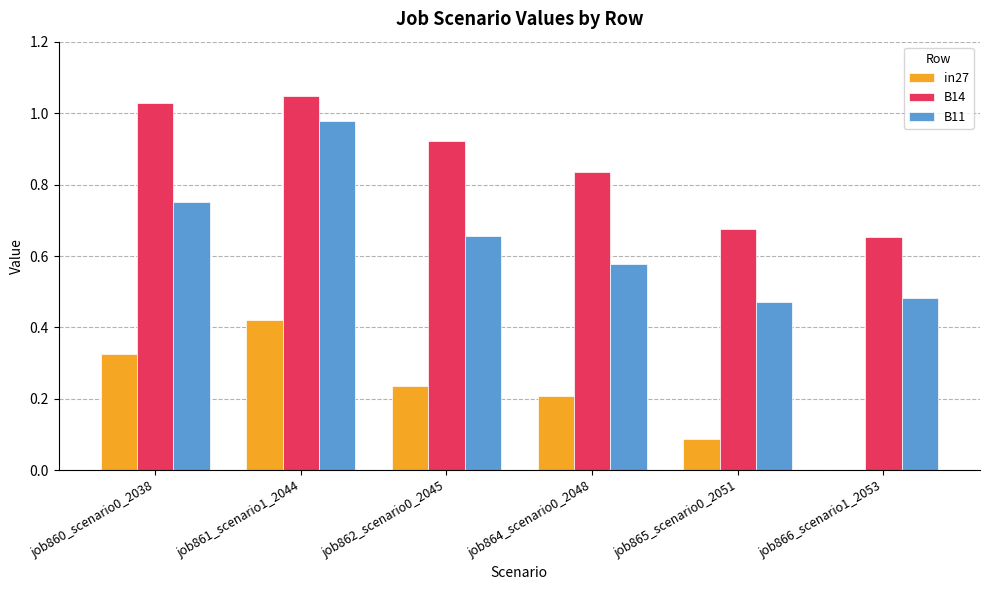

The value of B11 at job865_scenario0_2051 is 0.8. True or false?

False